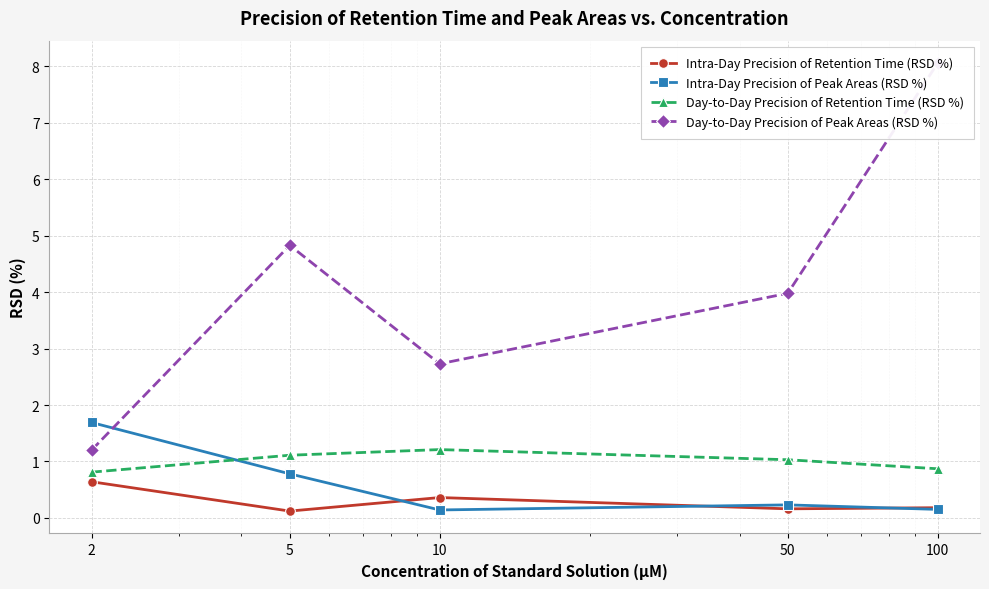

Does the chart display data point markers on the line(s)?

Yes